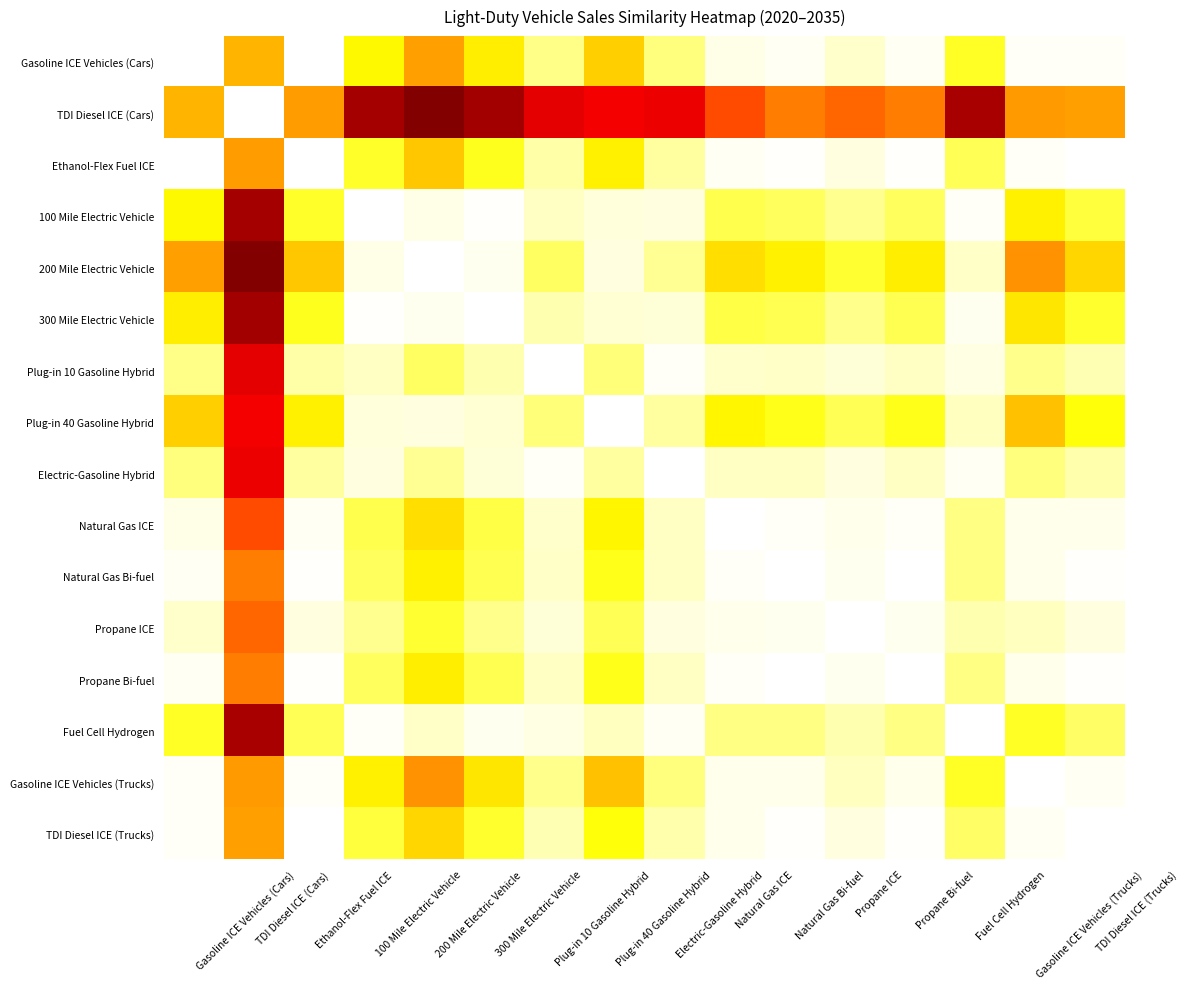

What is the total value across all series at Electric-Gasoline Hybrid?

1.6